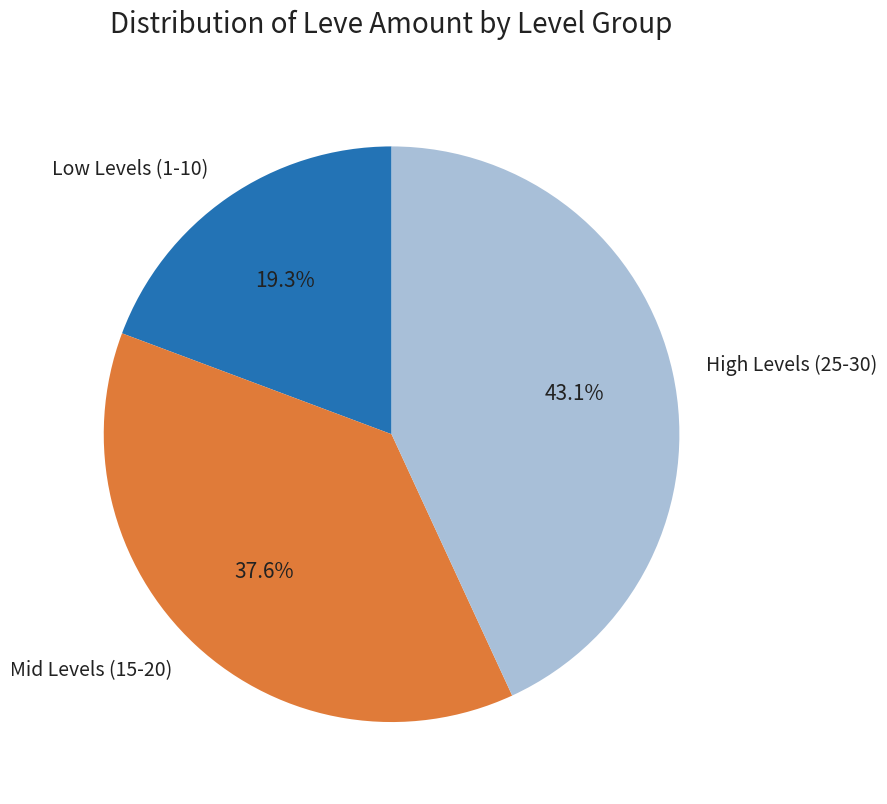

Approximately how many times larger is the value at Mid Levels (15-20) compared to High Levels (25-30)?

0.9